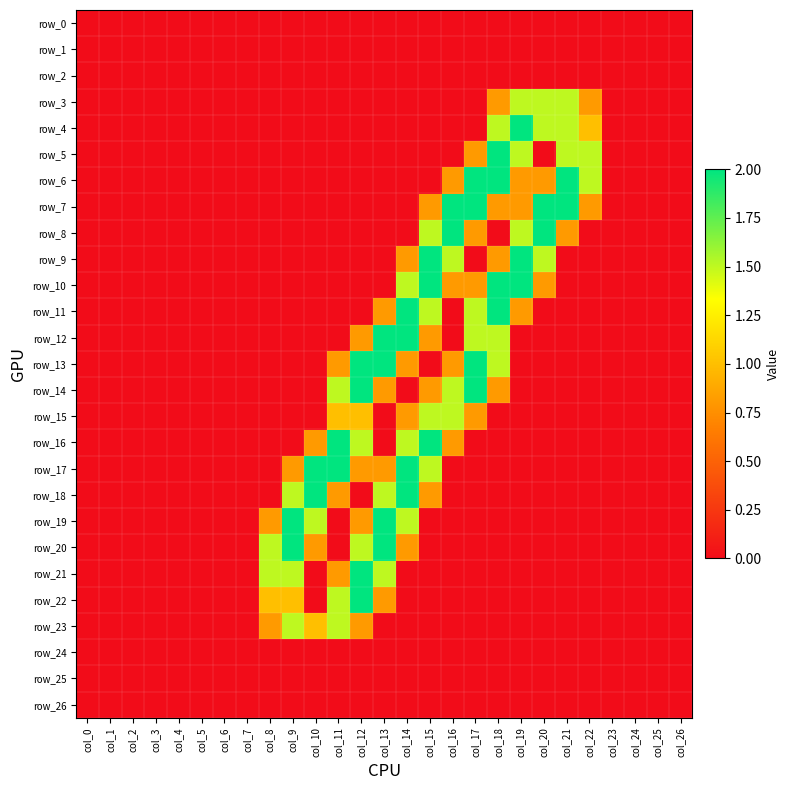

The row_23 series shows -0.9 at col_19. True or false?

False